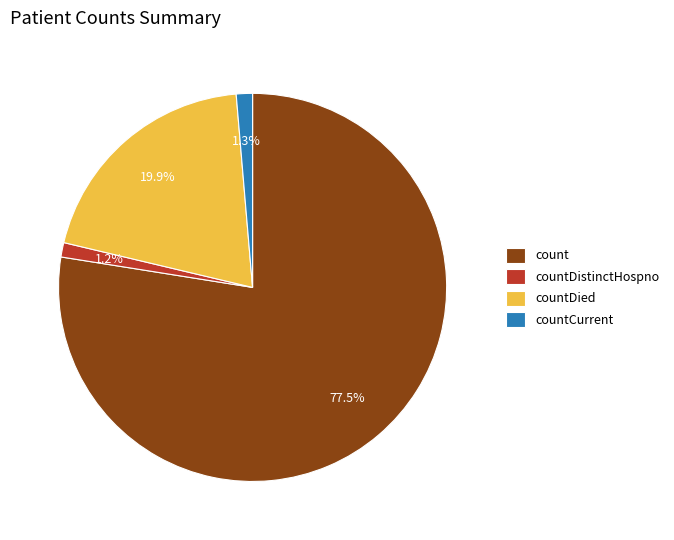

How many slices are in this pie chart?

4